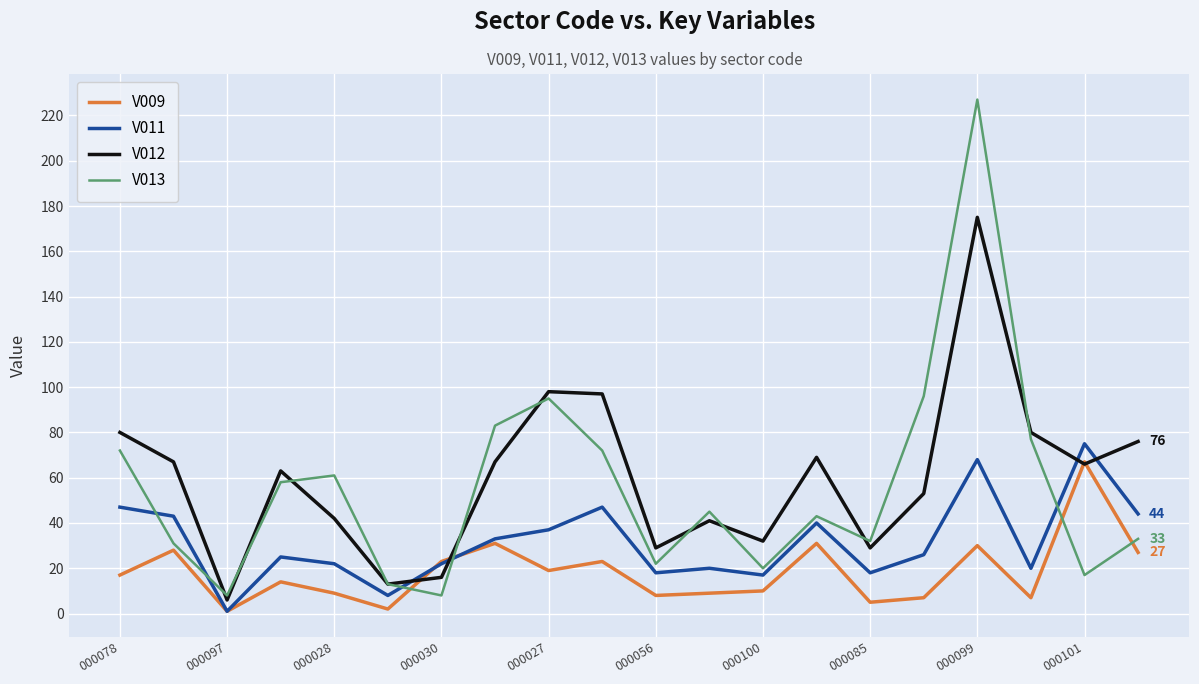

How many intersections are there between V012 and V011?

4